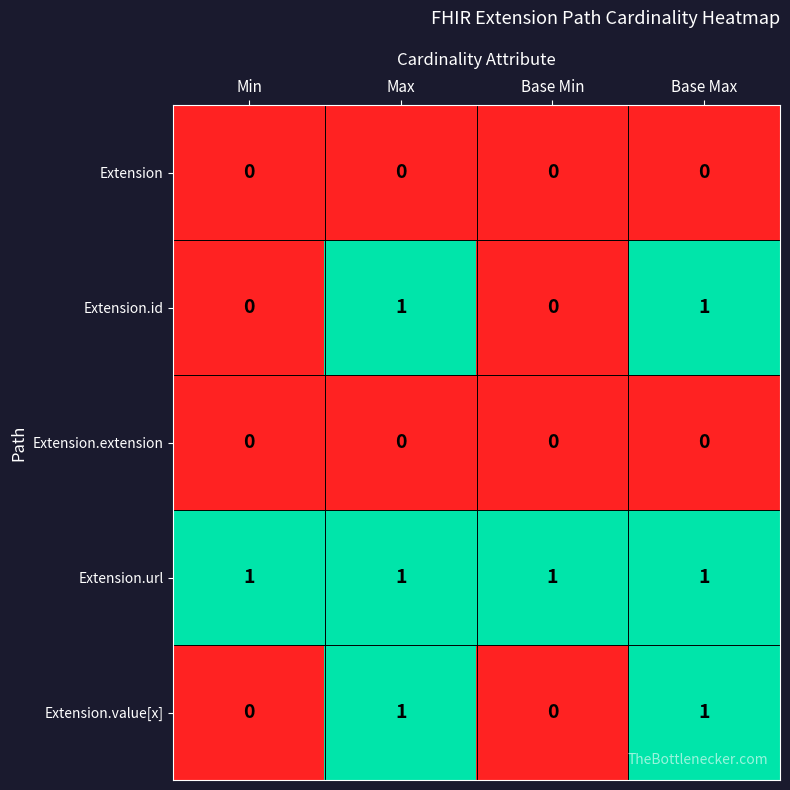

Which series has the largest total across all categories?

Extension.url